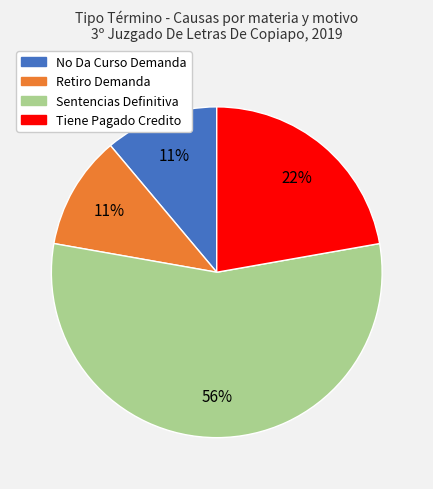

To the nearest percent, what is the difference between the Tiene Pagado Credito and No Da Curso Demanda slice percentages?

11%